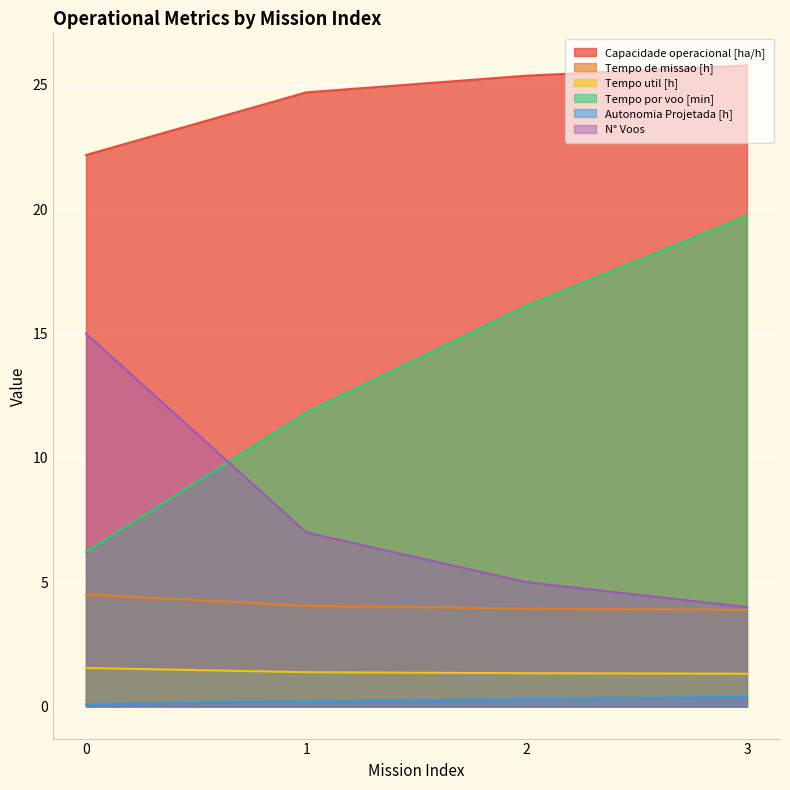

Read the Autonomia Projetada [h] value at 0.

0.1